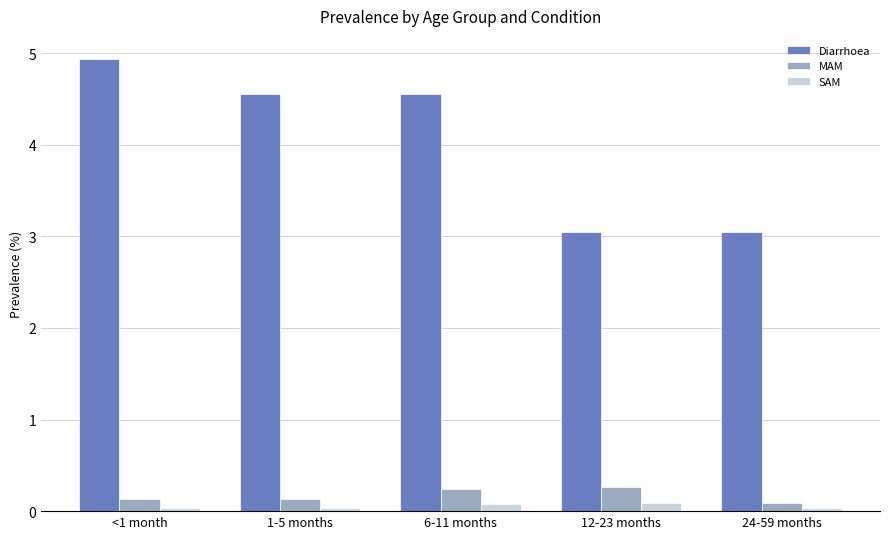

What is the total value across all series at 12-23 months?

3.4